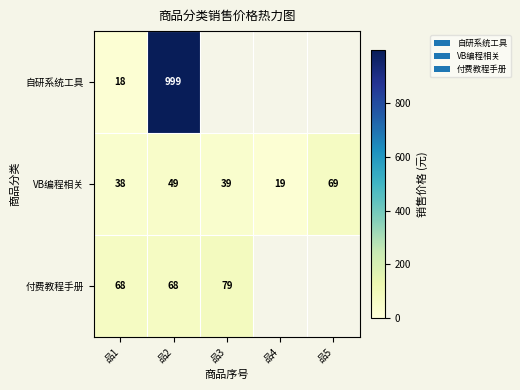

At which category does the chart reach its peak across all series?

品2